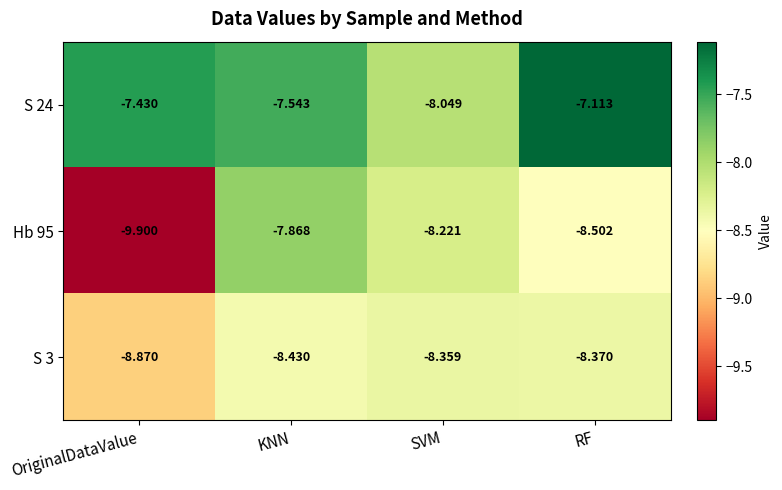

At which label is S 24 closest to -7?

RF